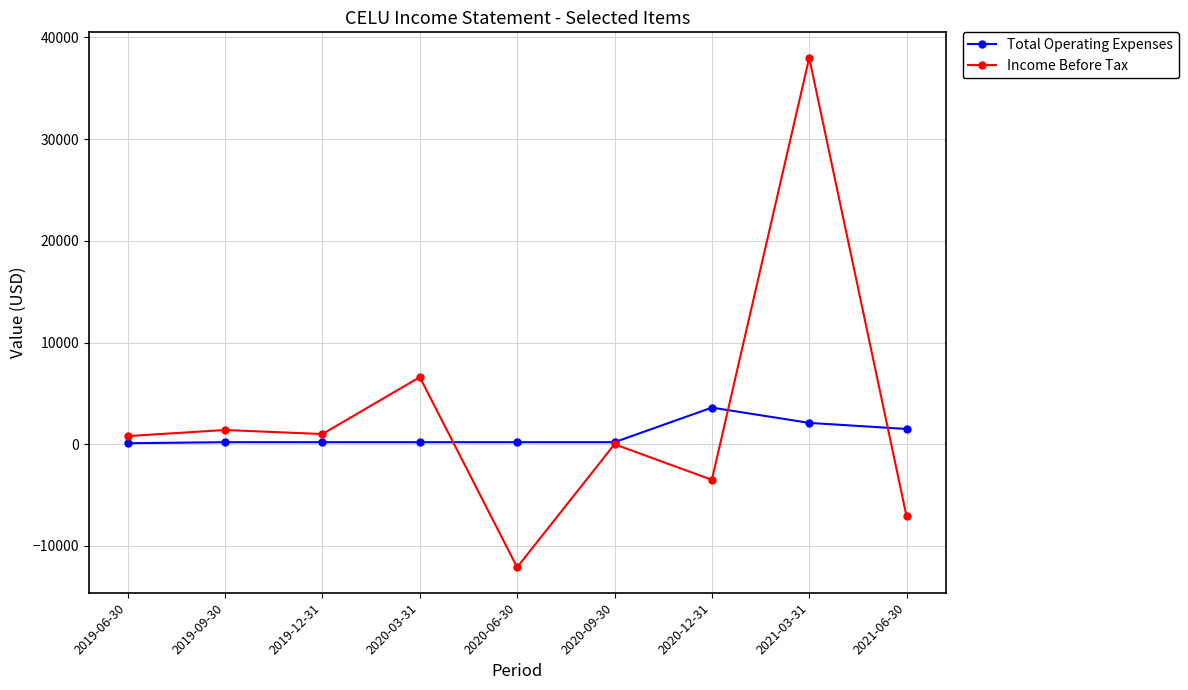

At which category is the sum across all series the highest?

2021-03-31